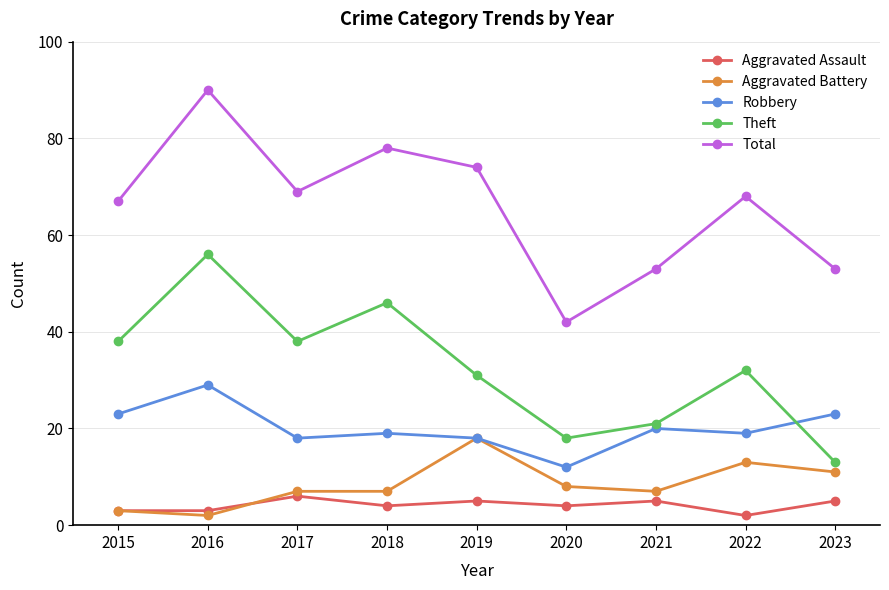

At which category does Theft reach its first local valley?

2017